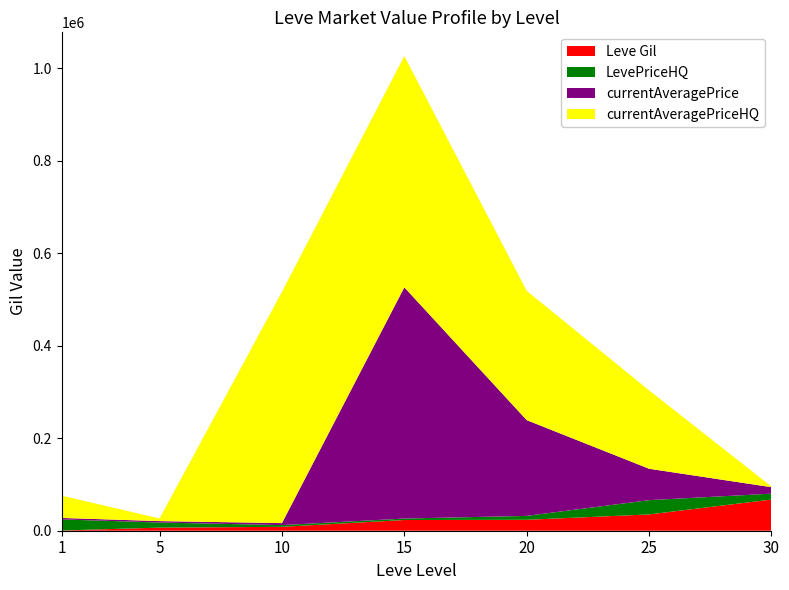

At which category is the sum across all series the highest?

15